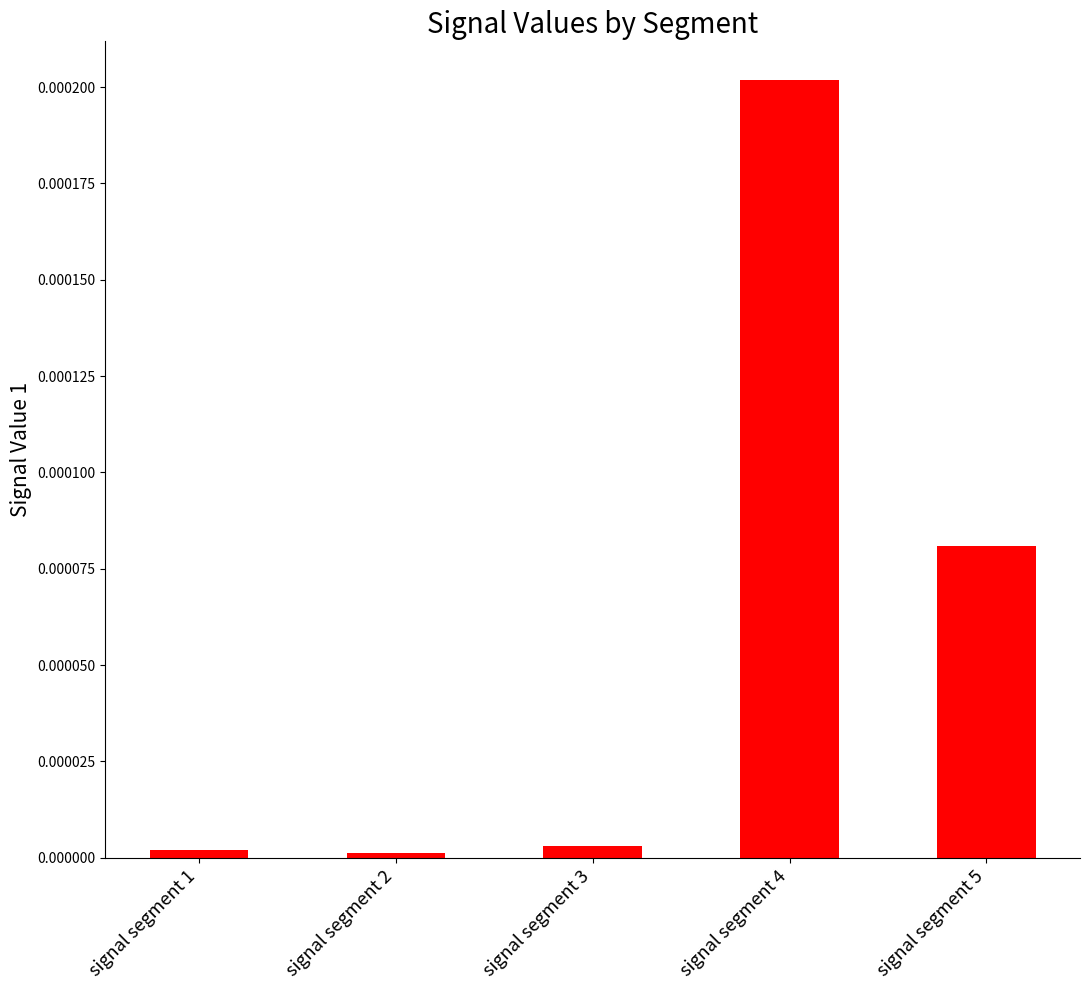

The chart shows a value of 0.0 at signal segment 3. True or false?

True